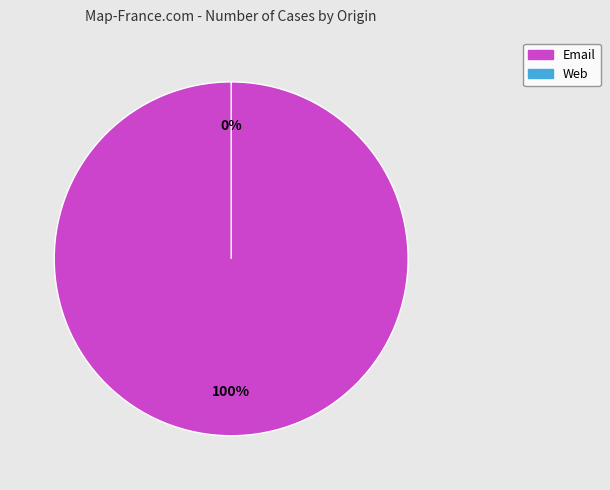

Is it true that Email is 100% of the pie?

True